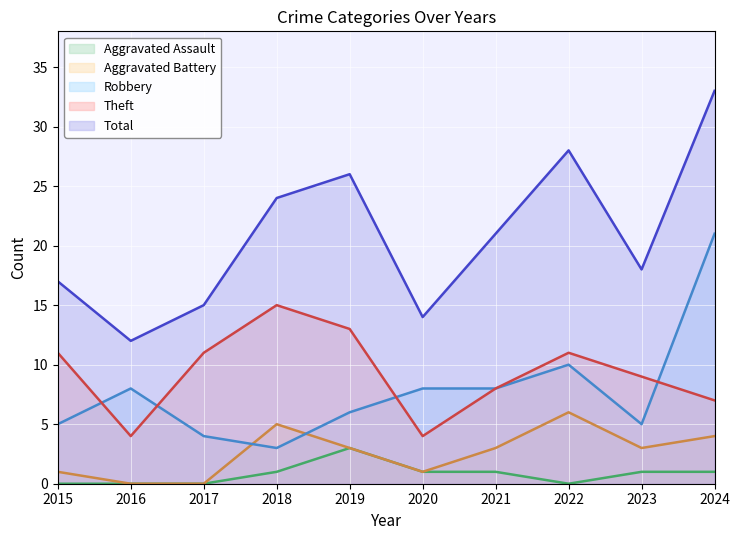

Where does the Total series first go above 21?

2018